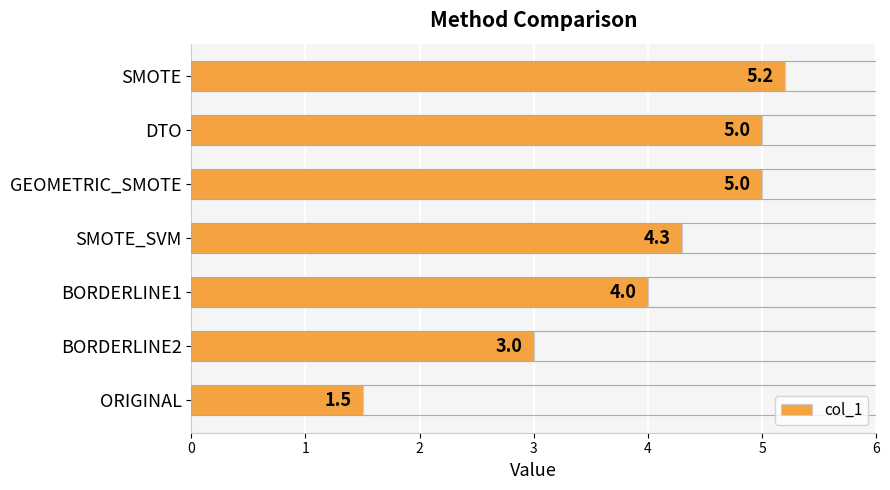

The value at SMOTE_SVM is 4.3. True or false?

True